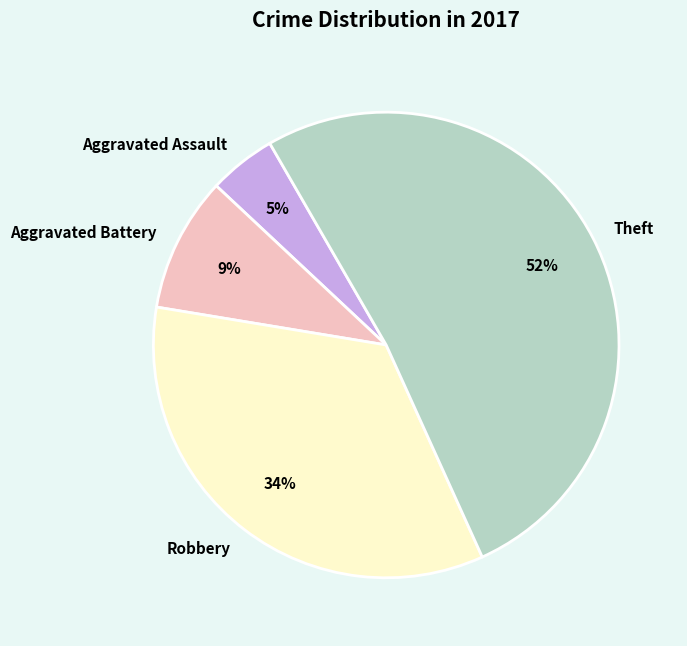

Rank the categories by value from lowest to highest.

Aggravated Assault, Aggravated Battery, Robbery, Theft